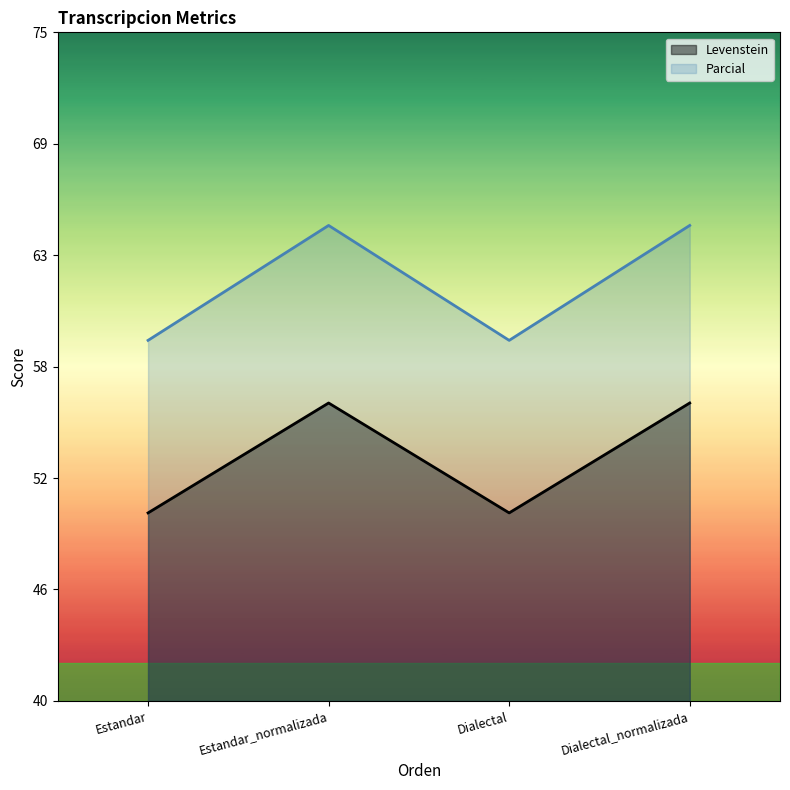

Rank the series at Dialectal_normalizada from highest to lowest value.

Parcial, Levenstein